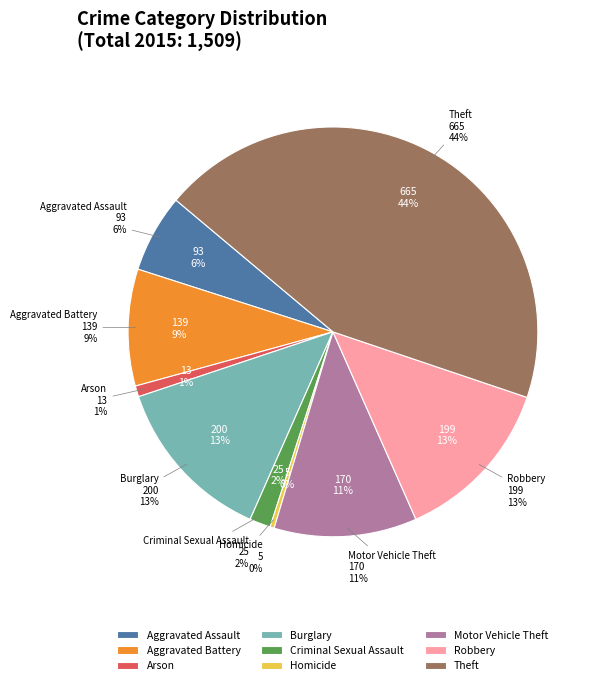

To the nearest percent, what is the difference between the largest and smallest slice percentages?

44%